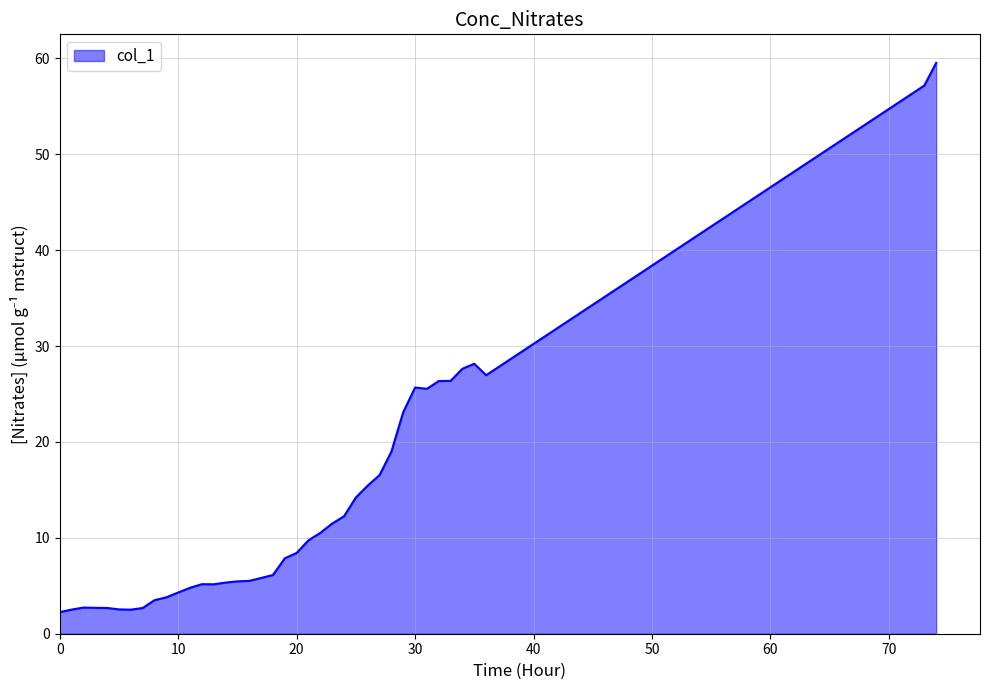

What is the maximum value shown in the chart?

59.5